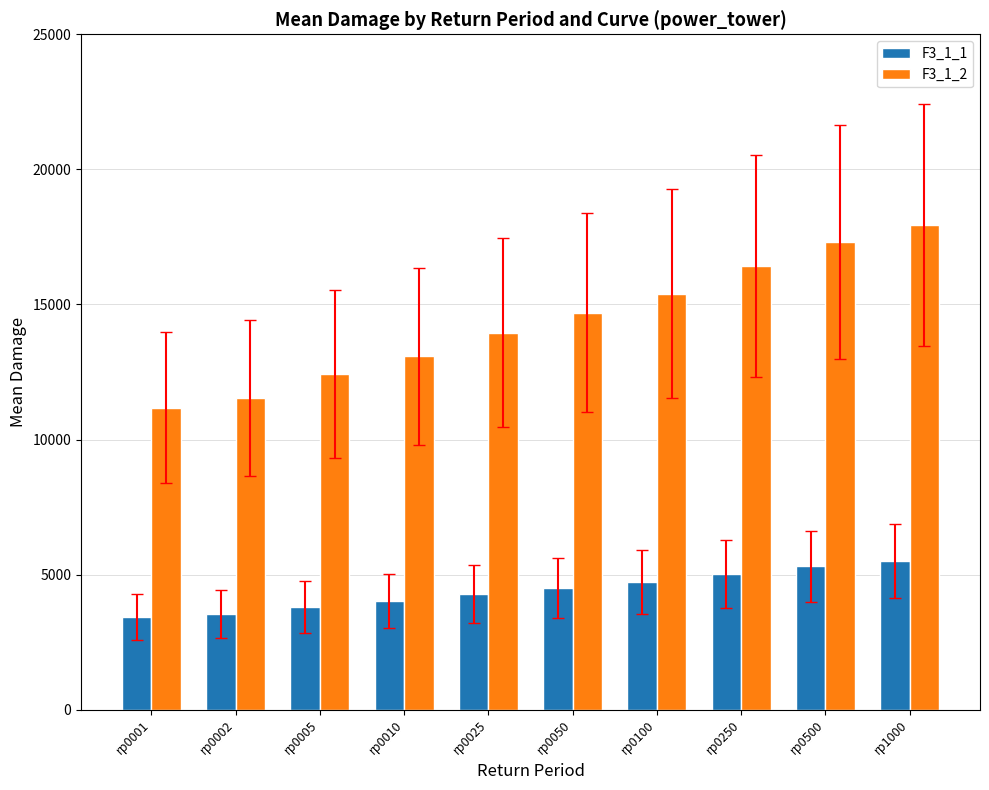

True or false: F3_1_2 has a value of 8273.5 at rp0500.

False